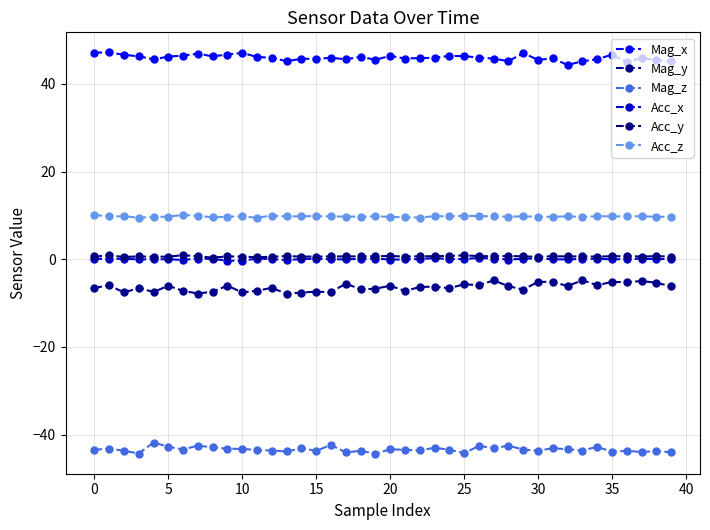

Where is Acc_y nearest to the value 0?

35